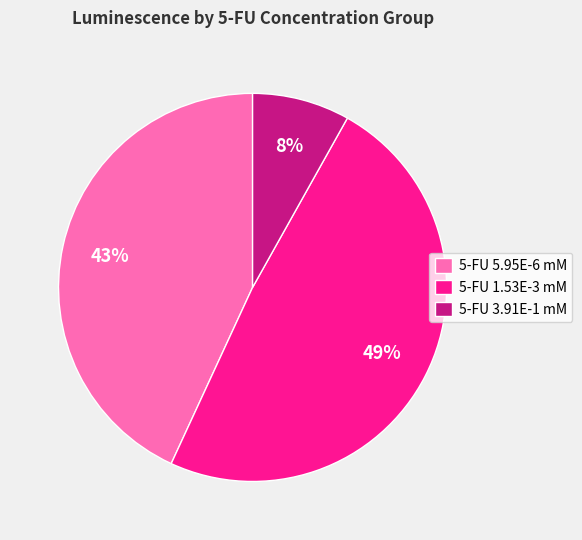

To the nearest percent, what is the difference between the largest and smallest slice percentages?

41%